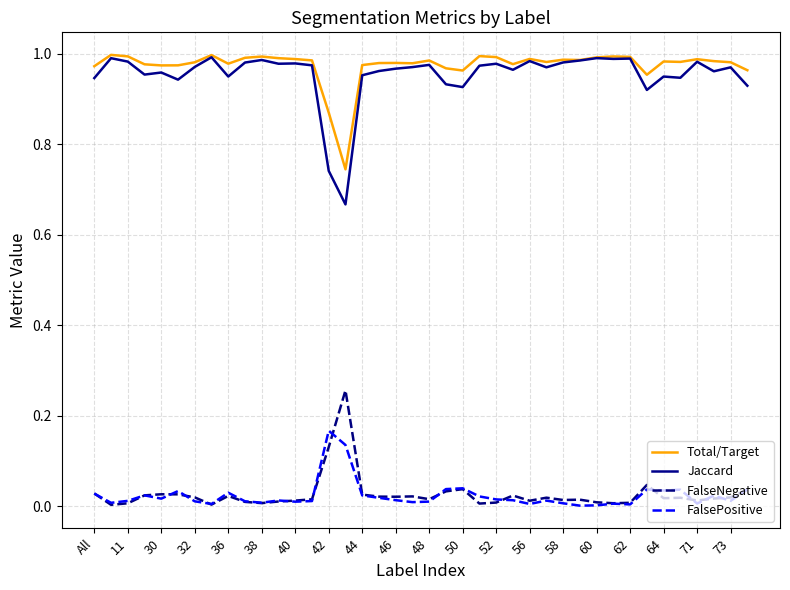

True or false: FalseNegative and Total/Target cross at least once.

False